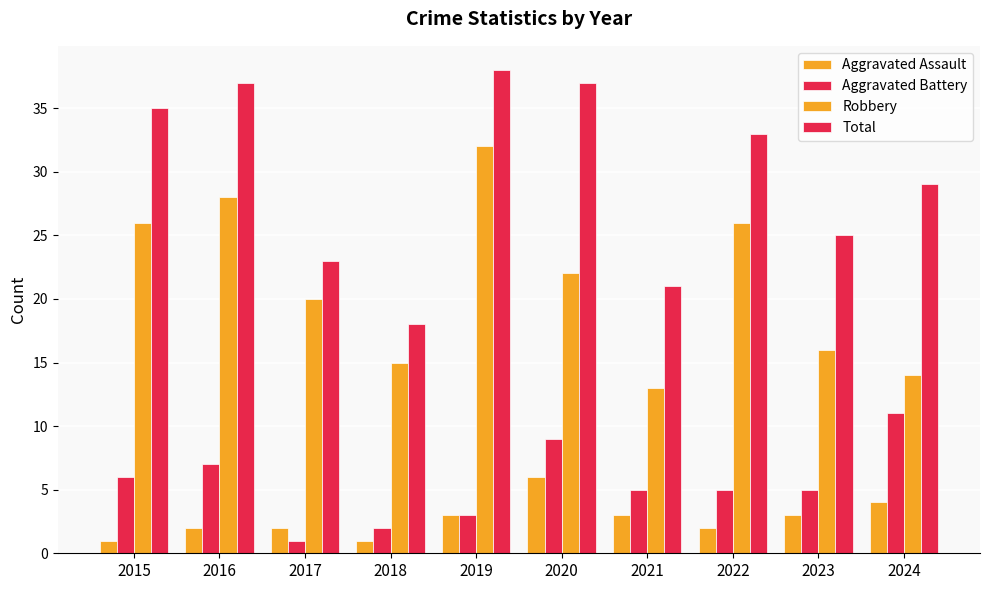

Are the bars grouped side by side (vs. stacked)?

Yes